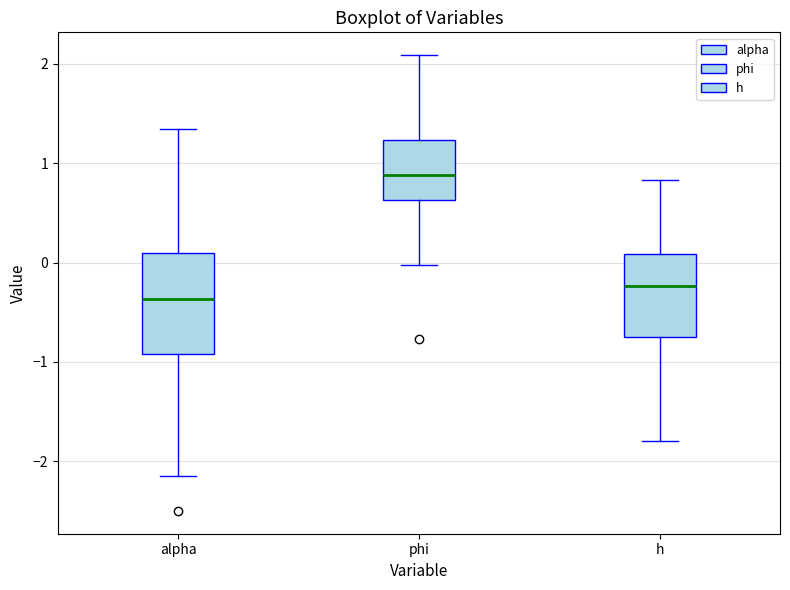

Reading left to right, transcribe this box plot: for each box, give where its median line is, the range the box spans, and where its two whiskers end, as read against the y-axis. The values are not printed on the chart, so give them approximately, as read against the axis.

alpha: median -0.4, box -0.9 to 0.1, whiskers -2.2 to 1.3
phi: median 0.9, box 0.6 to 1.2, whiskers 0.0 to 2.1
h: median -0.2, box -0.7 to 0.1, whiskers -1.8 to 0.8